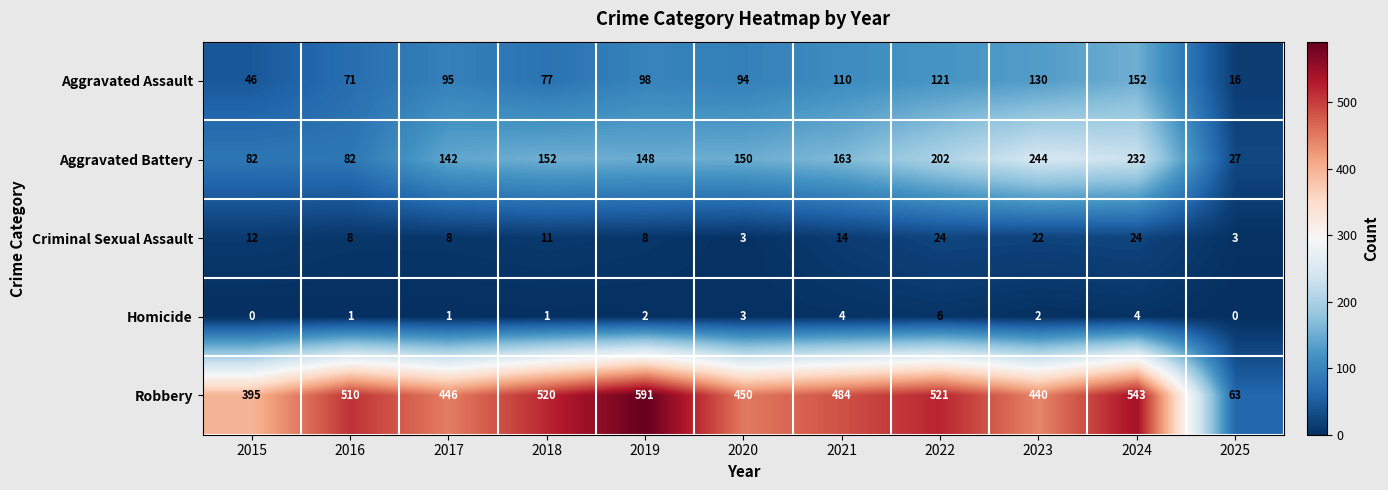

Which series has the largest total across all categories?

Robbery